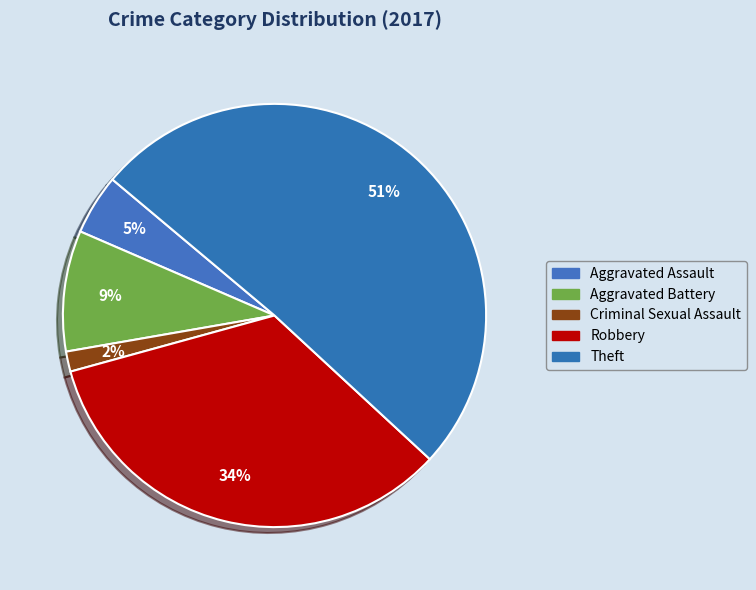

The Criminal Sexual Assault slice represents 8% of the pie. True or false?

False